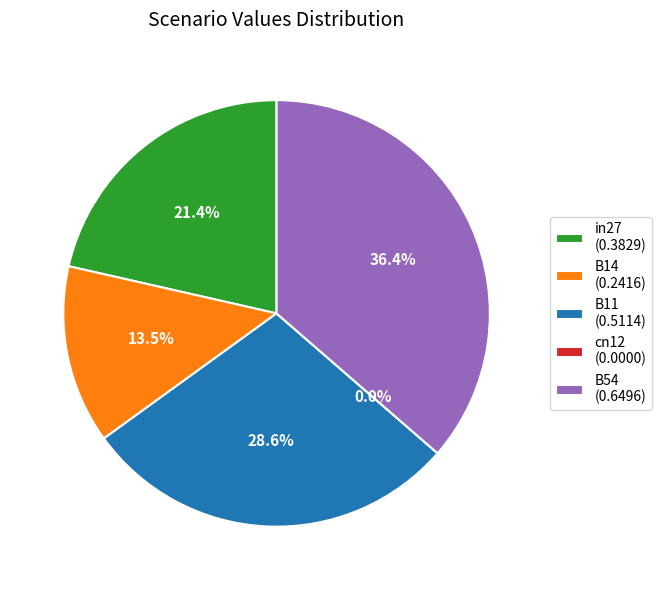

How much of the chart is everything except B54?

63.6%